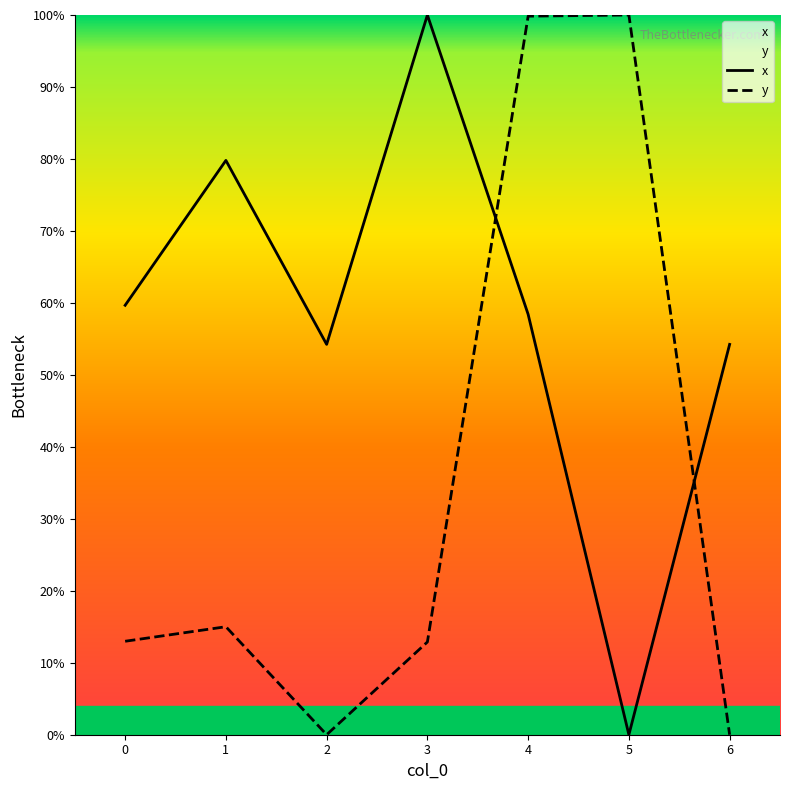

At which category is the sum across all series the highest?

4